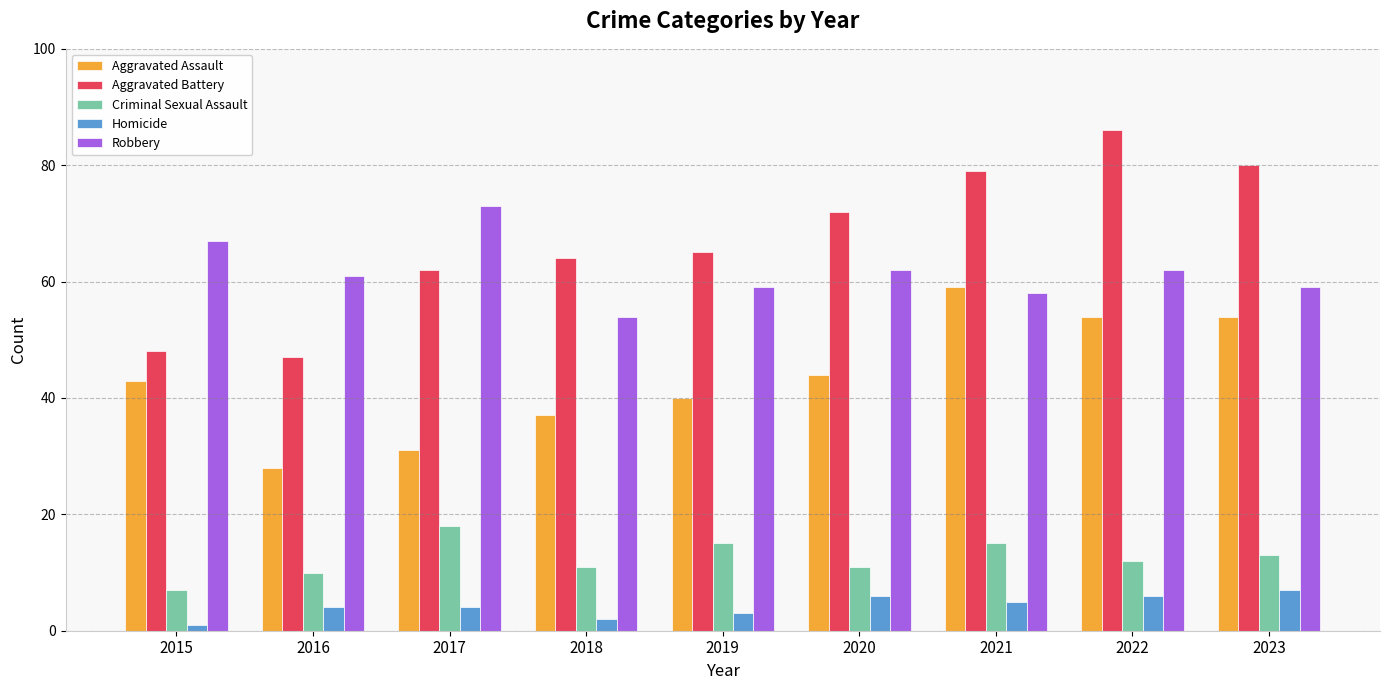

What is the difference between the maximum and minimum values in the Robbery series?

19